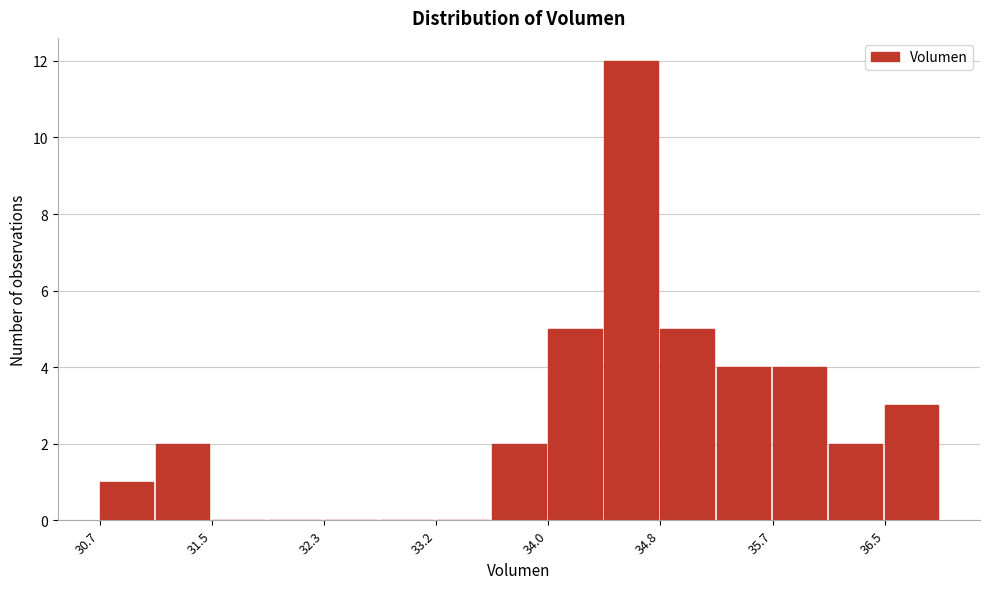

Reading left to right, transcribe this chart: for each bar, give the range it covers on the x-axis and its height. Neither the bar edges nor the heights are printed on the chart, so give them approximately, as read against the axes.

30.7 to 31.1: 1
31.1 to 31.5: 2
31.5 to 31.9: 0
31.9 to 32.3: 0
32.3 to 32.8: 0
32.8 to 33.2: 0
33.2 to 33.6: 0
33.6 to 34.0: 2
34.0 to 34.4: 5
34.4 to 34.8: 12
34.8 to 35.2: 5
35.2 to 35.7: 4
35.7 to 36.1: 4
36.1 to 36.5: 2
36.5 to 36.9: 3